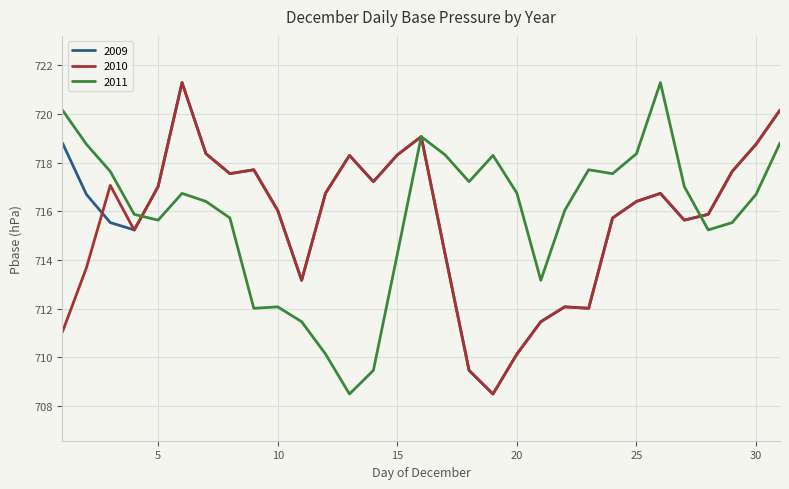

What is the greatest value displayed?

721.3